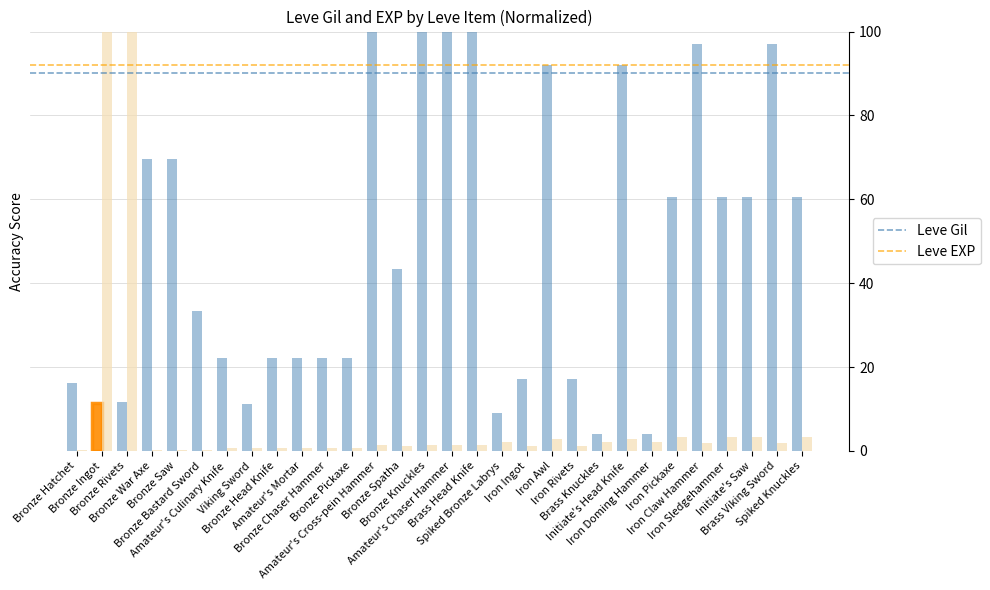

What is the highest value of the Leve Gil series?

100.0